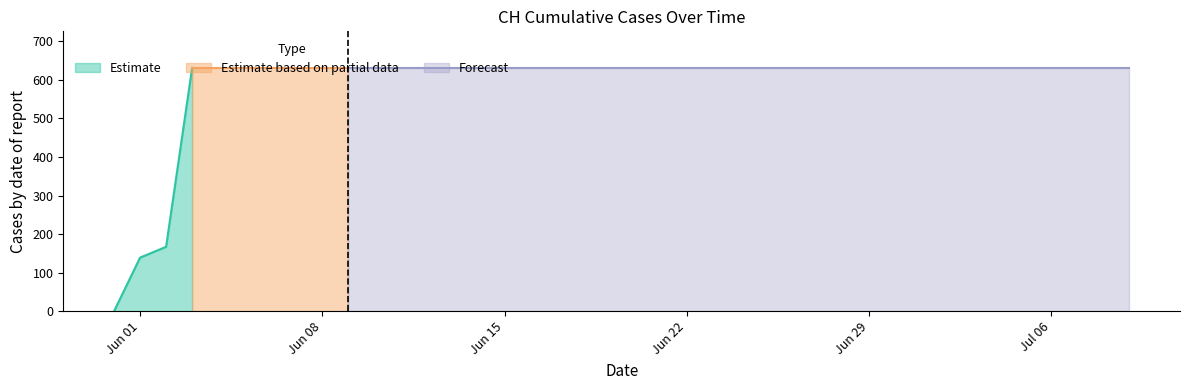

How many data points are less than 631?

3